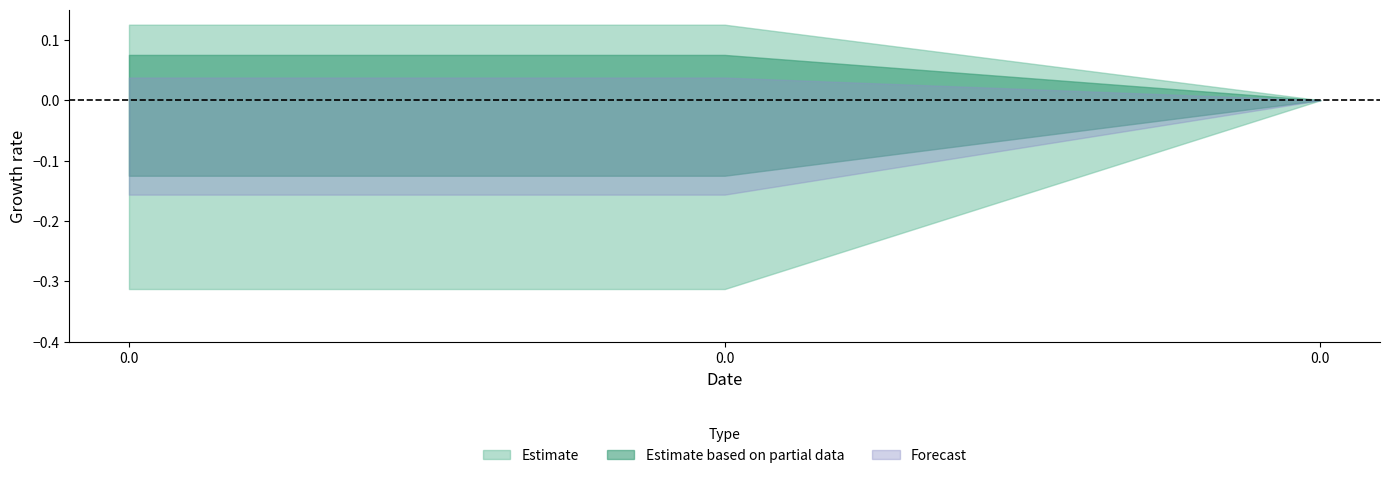

The value at 0.0 is 0.1. True or false?

True